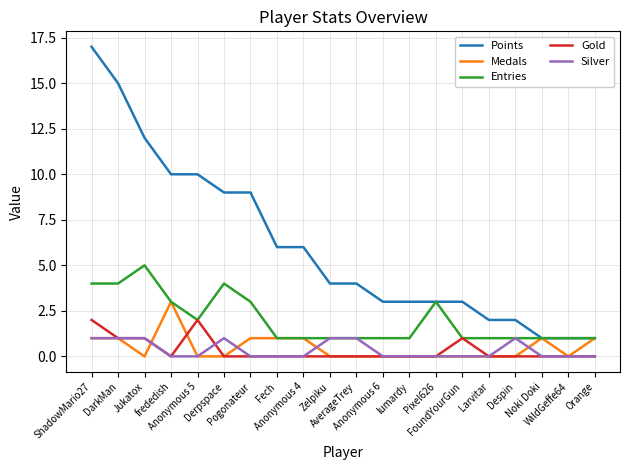

Which series has the widest spread of values?

Points